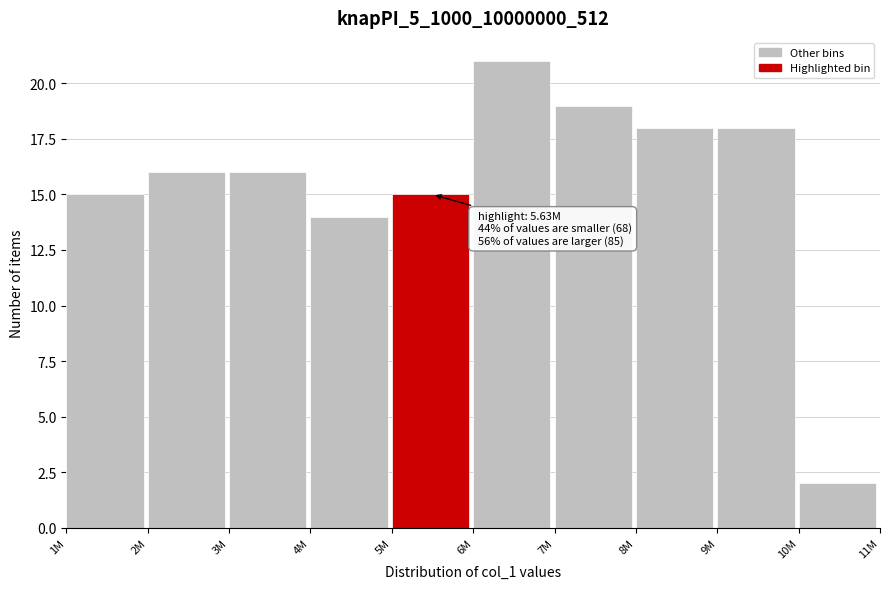

Reading left to right, list all the values displayed in this chart.

1M=15	2M=16	3M=16	4M=14	5M=15	6M=21	7M=19	8M=18	9M=18	10M=2